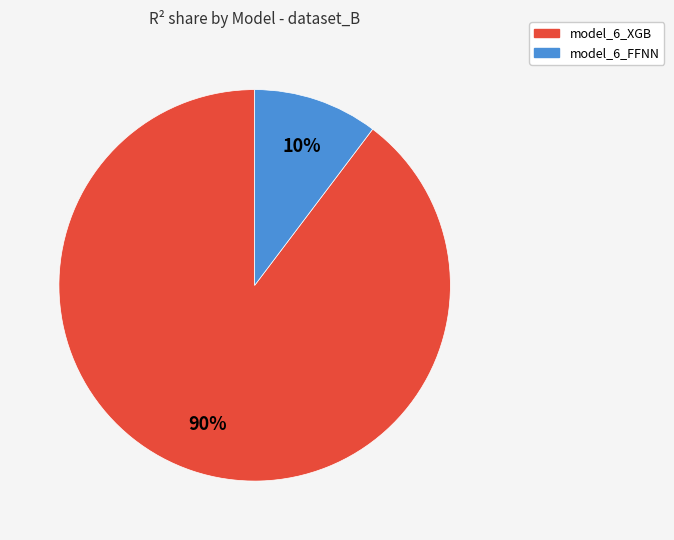

True or false: model_6_FFNN accounts for 10% of the total.

True